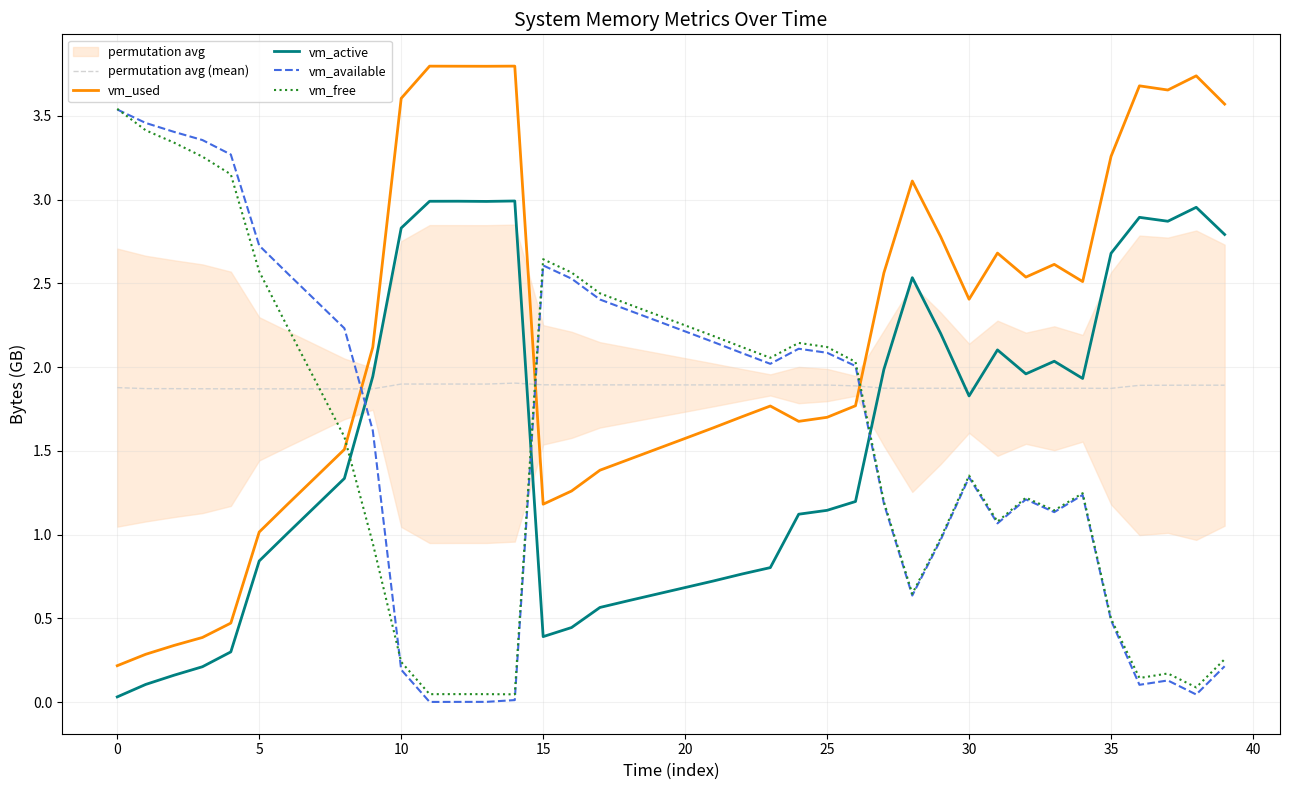

What is the average value of the vm_used series?

2.1